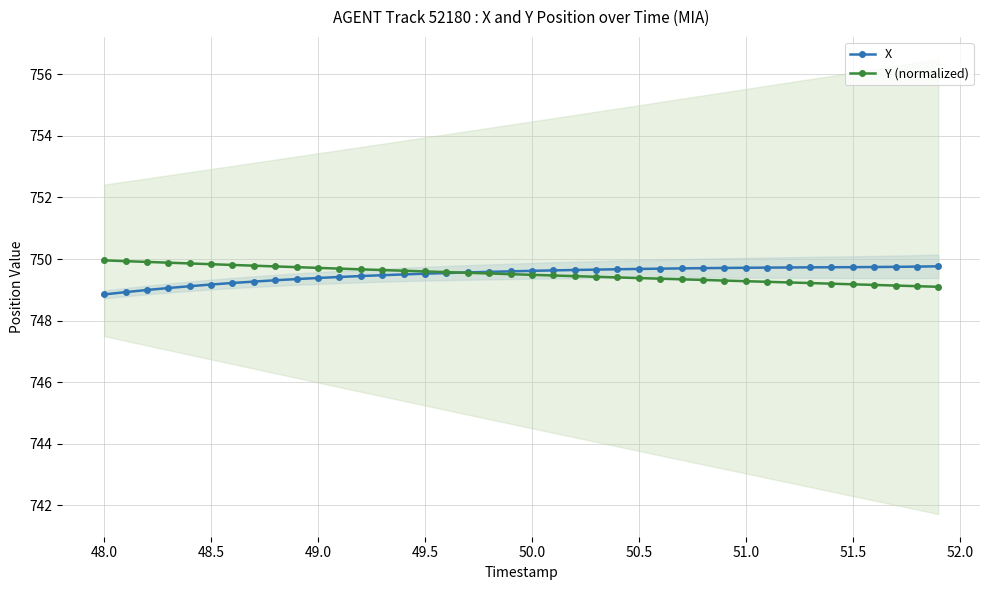

How many values in the X series exceed 749?

37